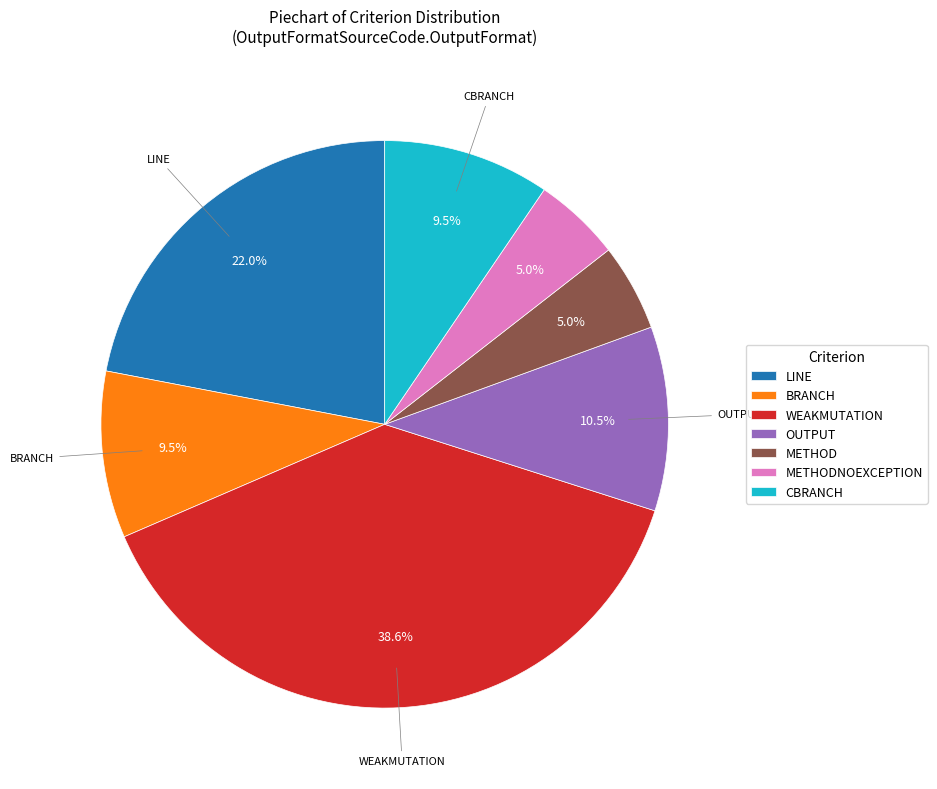

What is the largest slice in the pie chart?

WEAKMUTATION